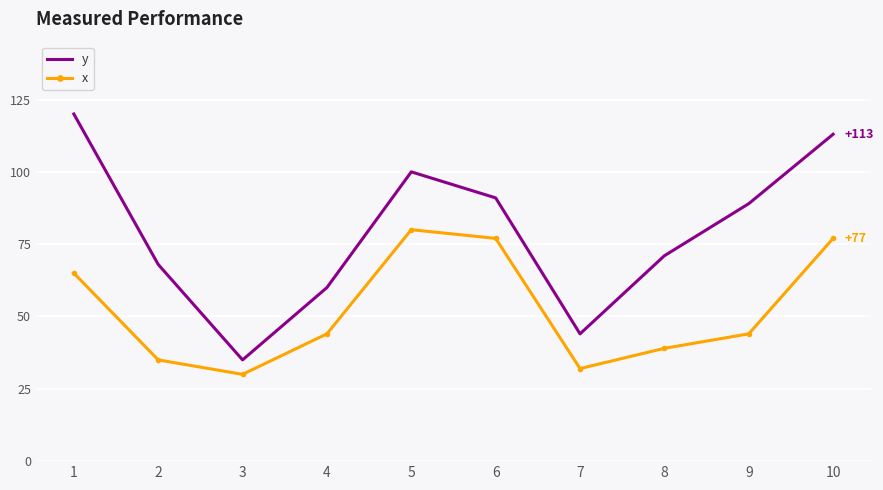

At 2, list the series in order from largest to smallest.

y, x